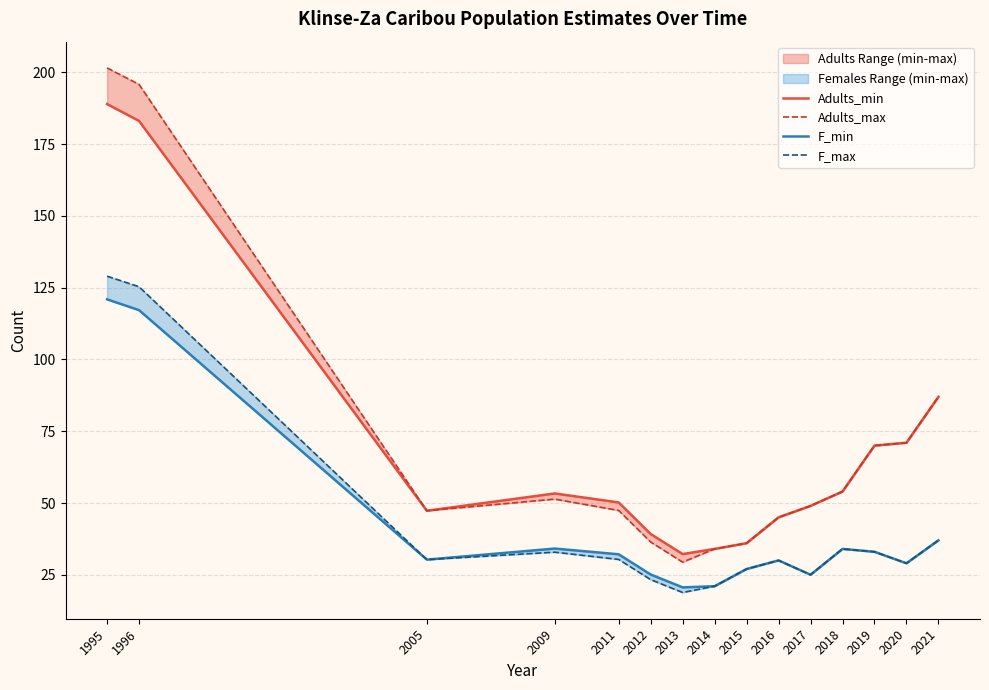

At how many categories does at least one series exceed 47?

10